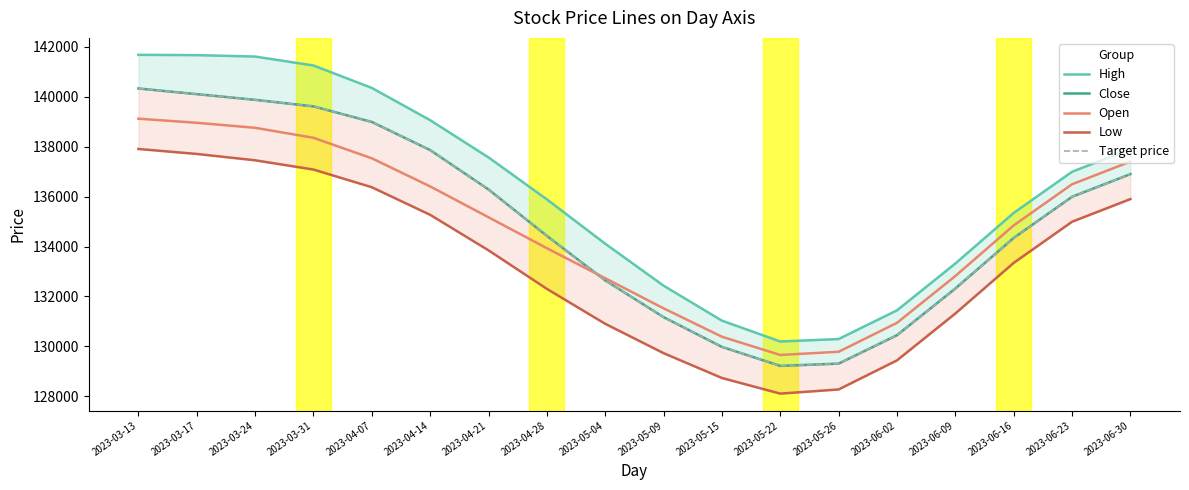

What is the difference between the highest and lowest values at 2023-05-15?

2294.5